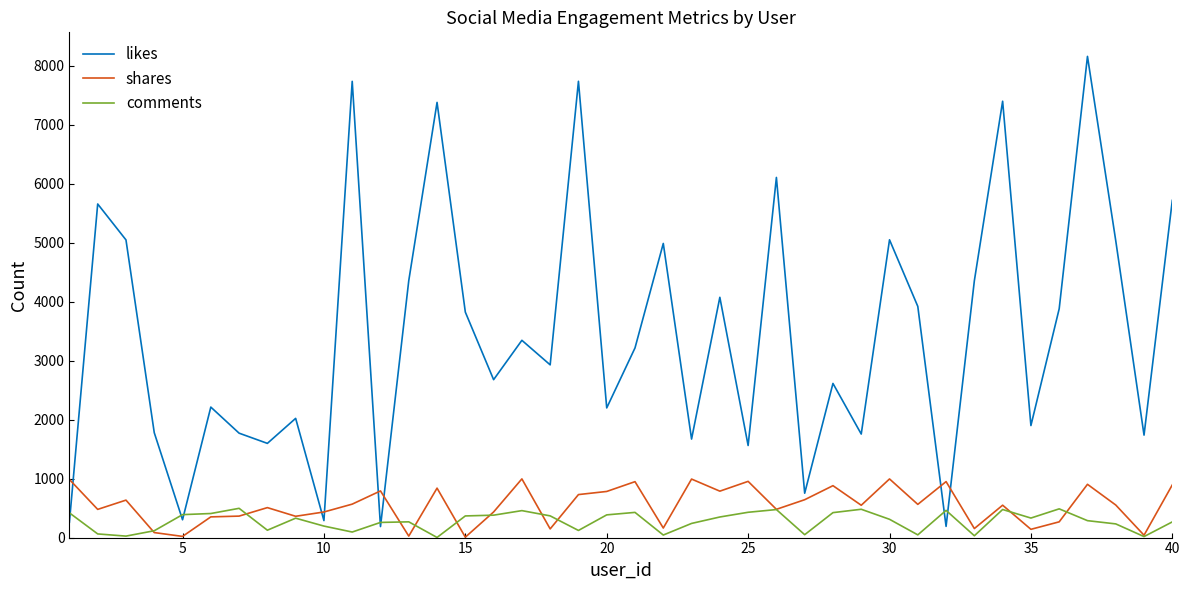

What is the smallest value displayed?

2